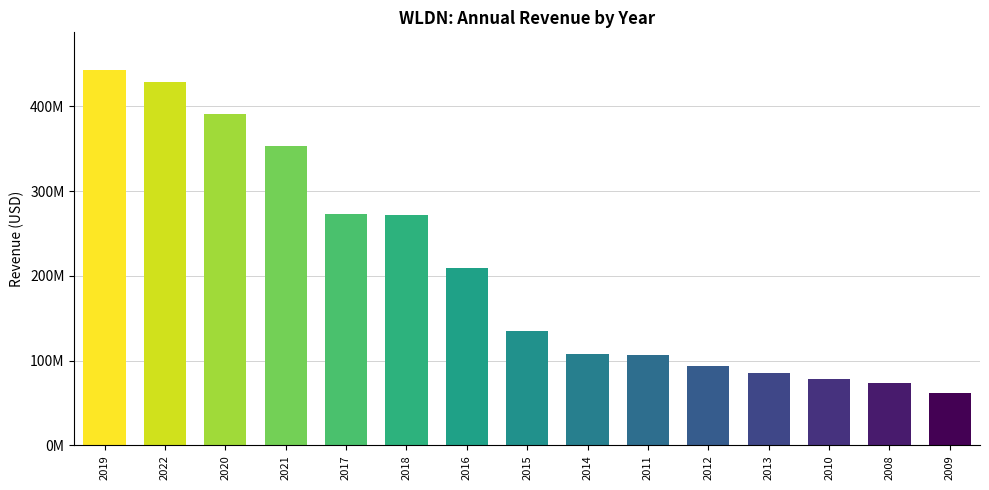

The chart shows a value of 101682000 at 2008. True or false?

False